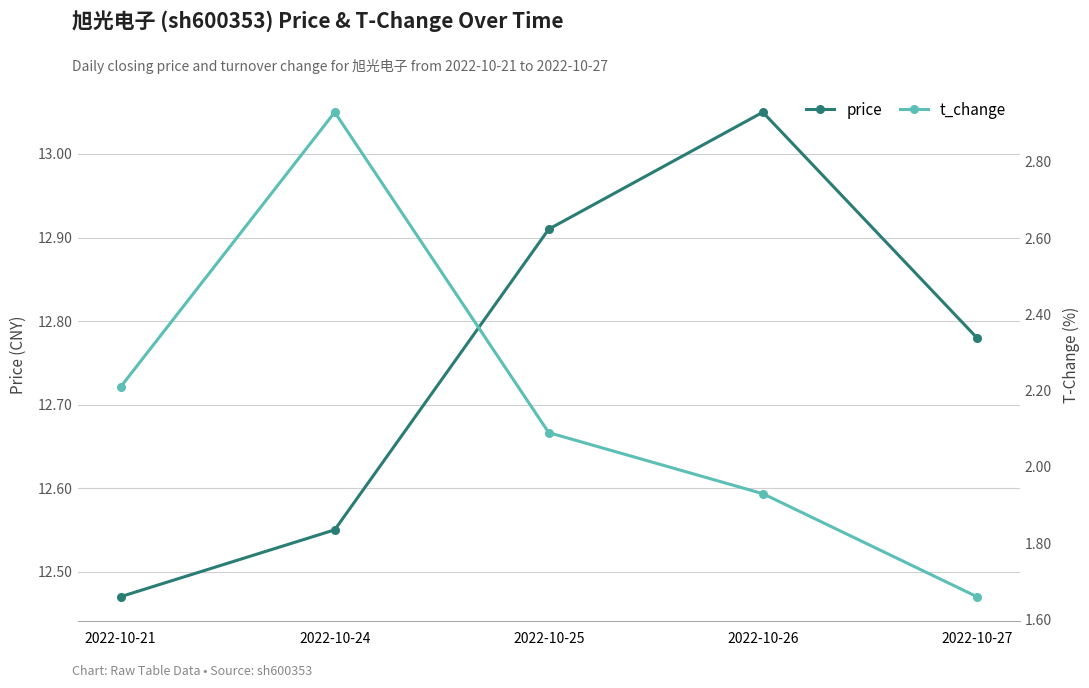

What is the sum of all t_change values?

10.8